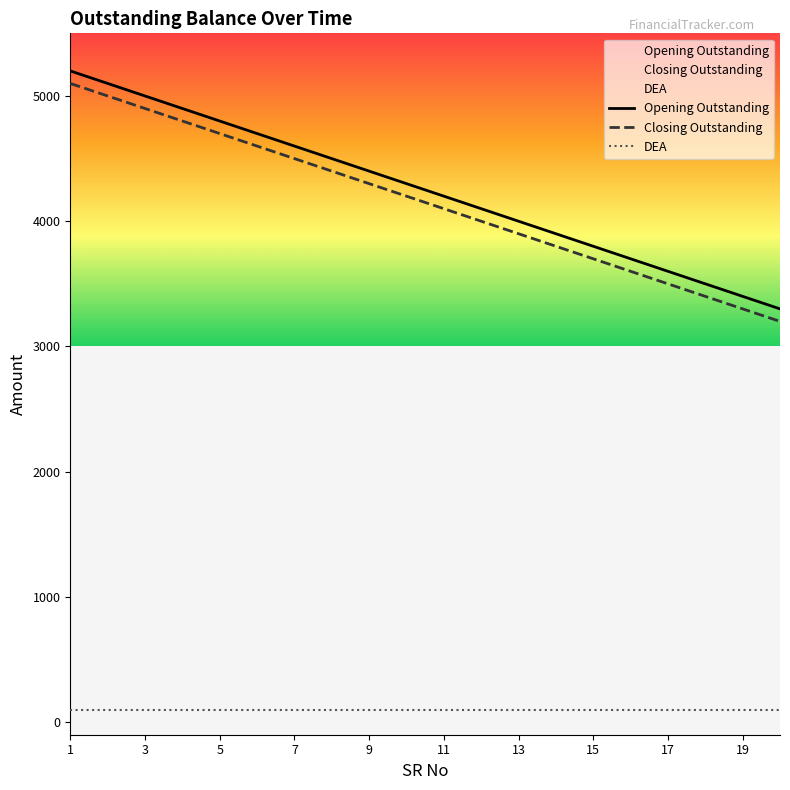

Where does the Opening Outstanding series first go above 4300?

1